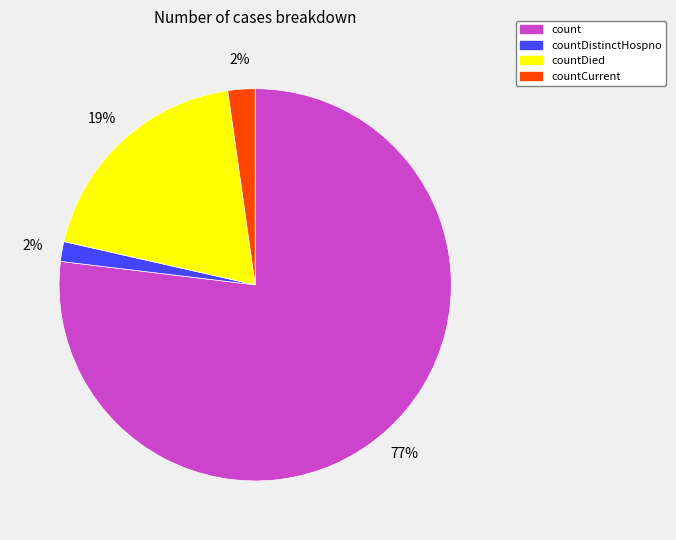

Is the sum of countDied and countCurrent greater than half?

No